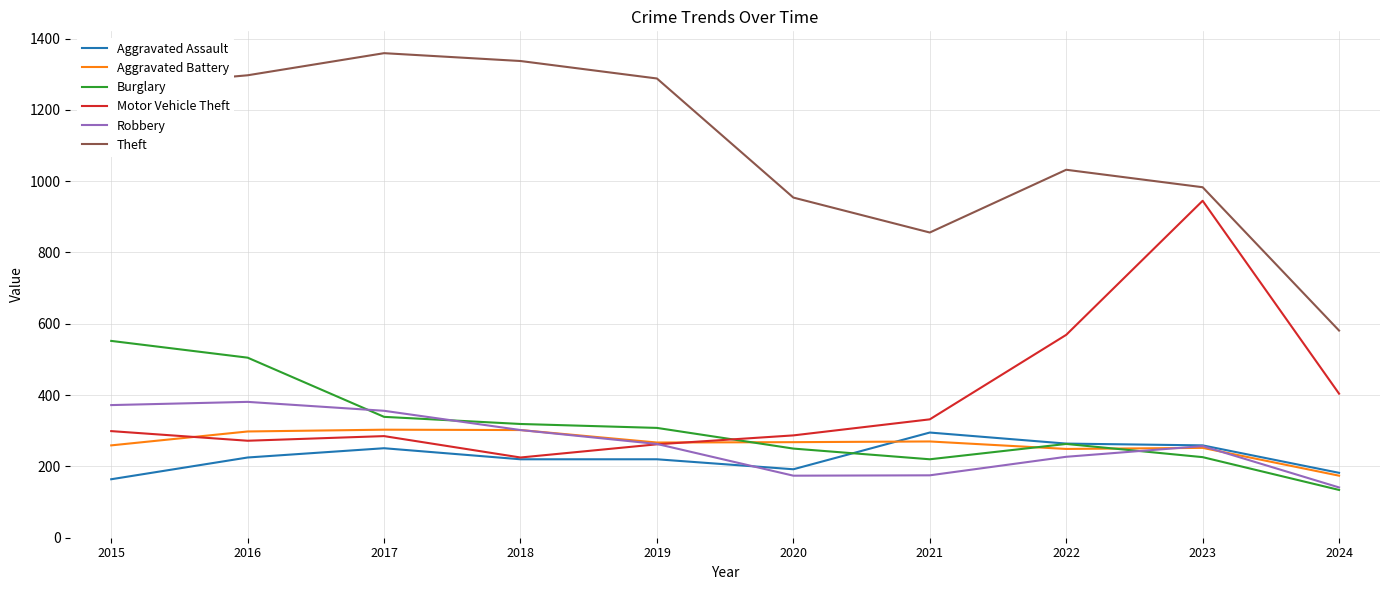

At 2015, list the series in order from smallest to largest.

Aggravated Assault, Aggravated Battery, Motor Vehicle Theft, Robbery, Burglary, Theft